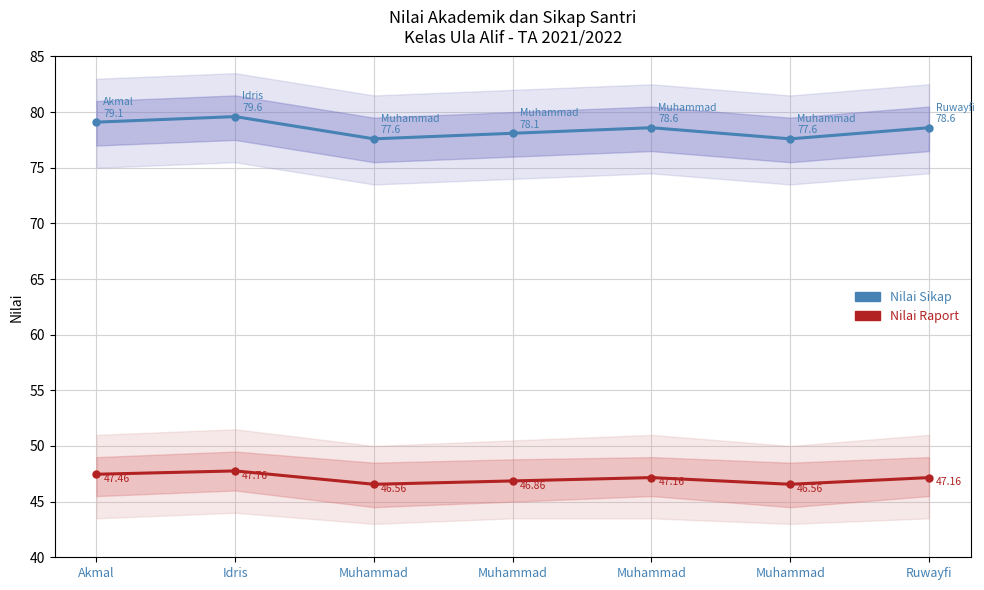

Which series has the largest range (max minus min)?

Nilai Sikap